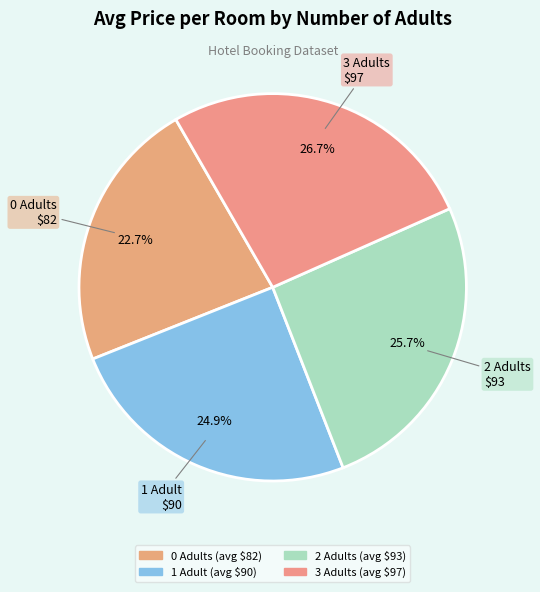

Is the sum of 0 and 3 greater than half?

No